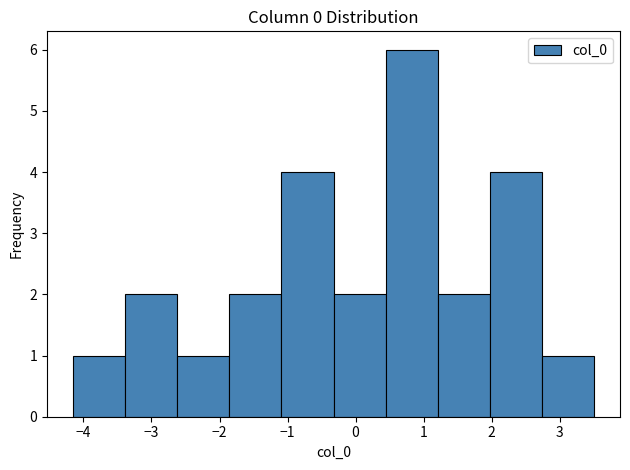

Reading left to right, list every bar in this chart as the range it spans on the x-axis followed by its height. Neither the bar edges nor the heights are printed on the chart, so give them approximately, as read against the axes.

-4.2 to -3.4: 1
-3.4 to -2.6: 2
-2.6 to -1.9: 1
-1.9 to -1.1: 2
-1.1 to -0.3: 4
-0.3 to 0.4: 2
0.4 to 1.2: 6
1.2 to 2.0: 2
2.0 to 2.7: 4
2.7 to 3.5: 1